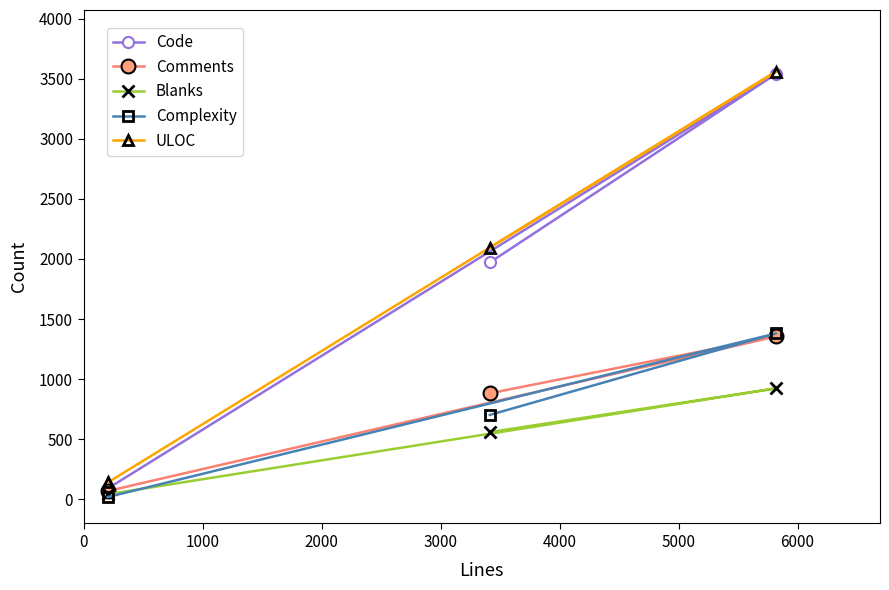

Is this an area chart (filled region under the line)?

No